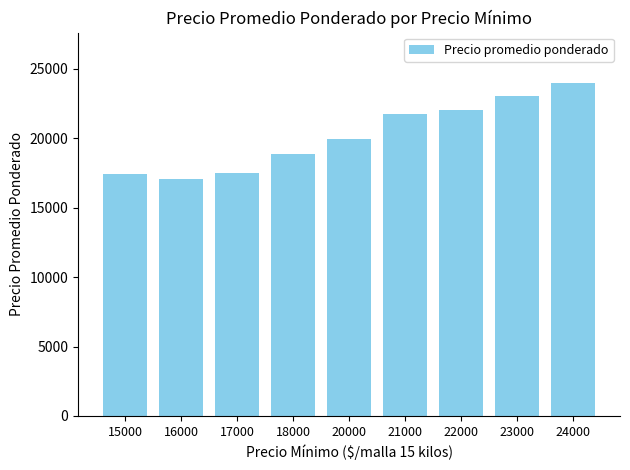

What is the sum of all values?

181551.4